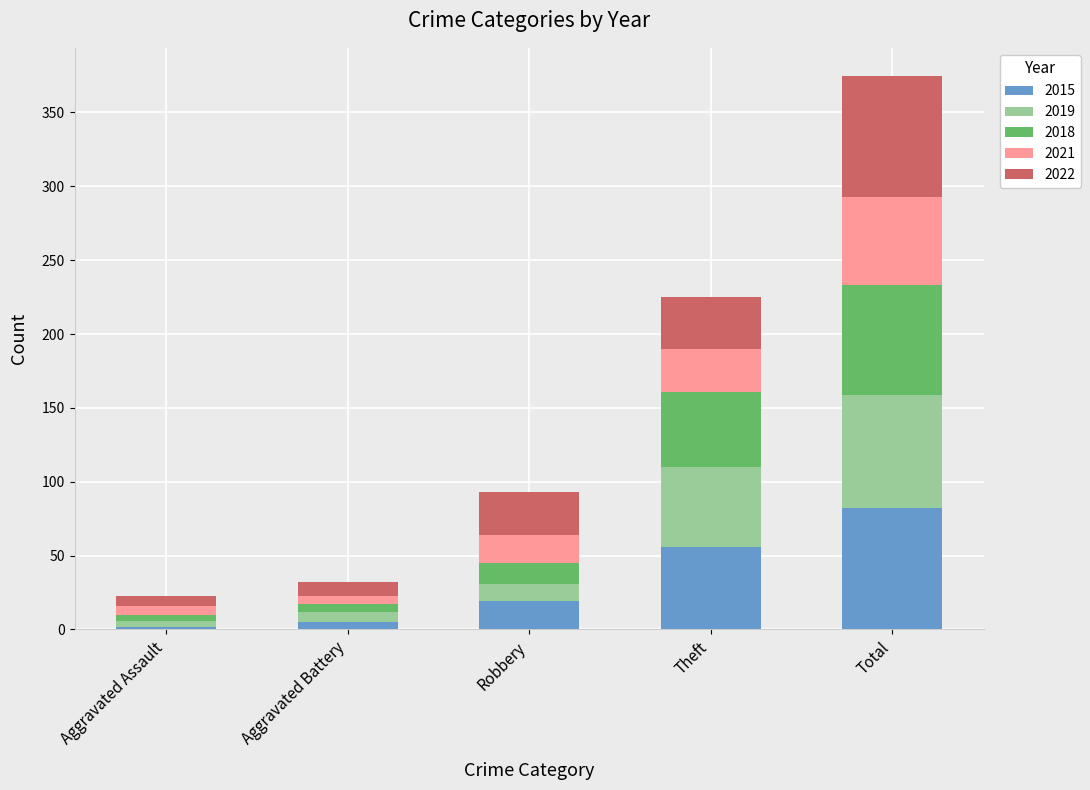

Which category has the highest value in the 2015 series?

Total